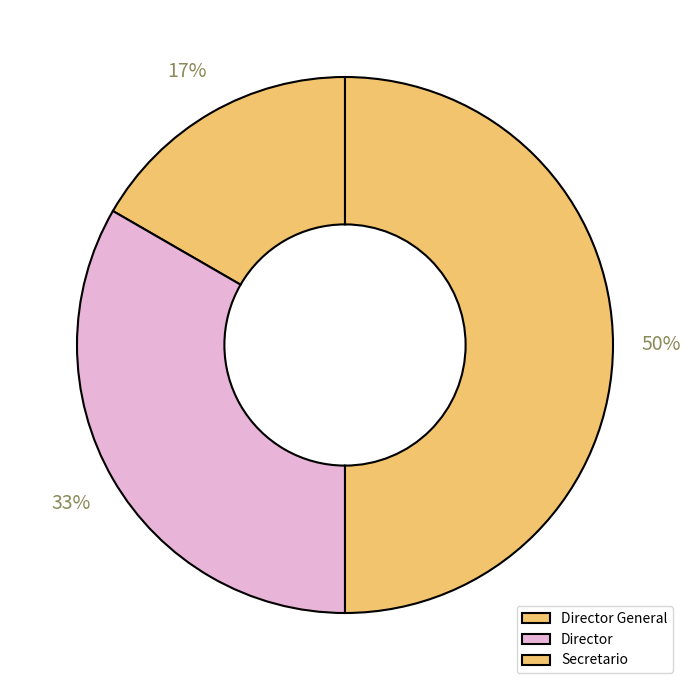

True or false: Director accounts for 33% of the total.

True